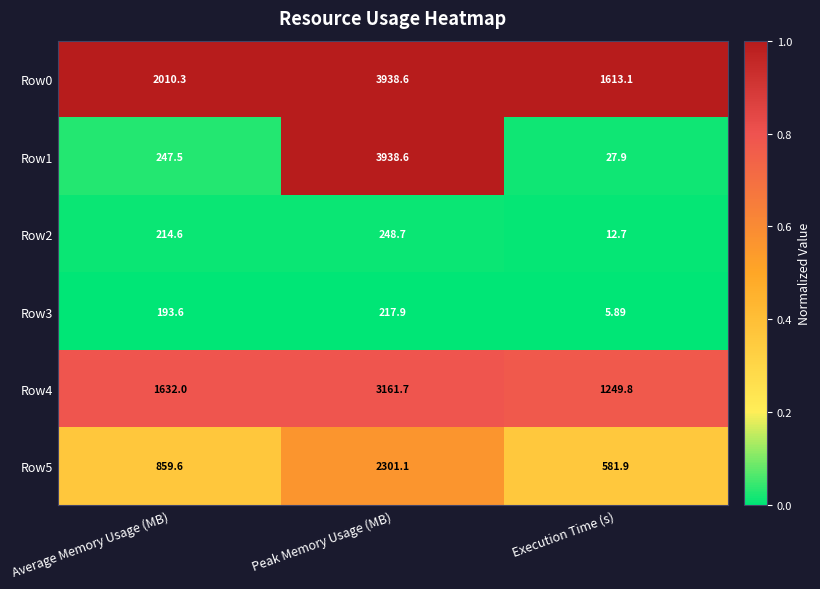

At which category does the chart reach its peak across all series?

Peak Memory Usage (MB)